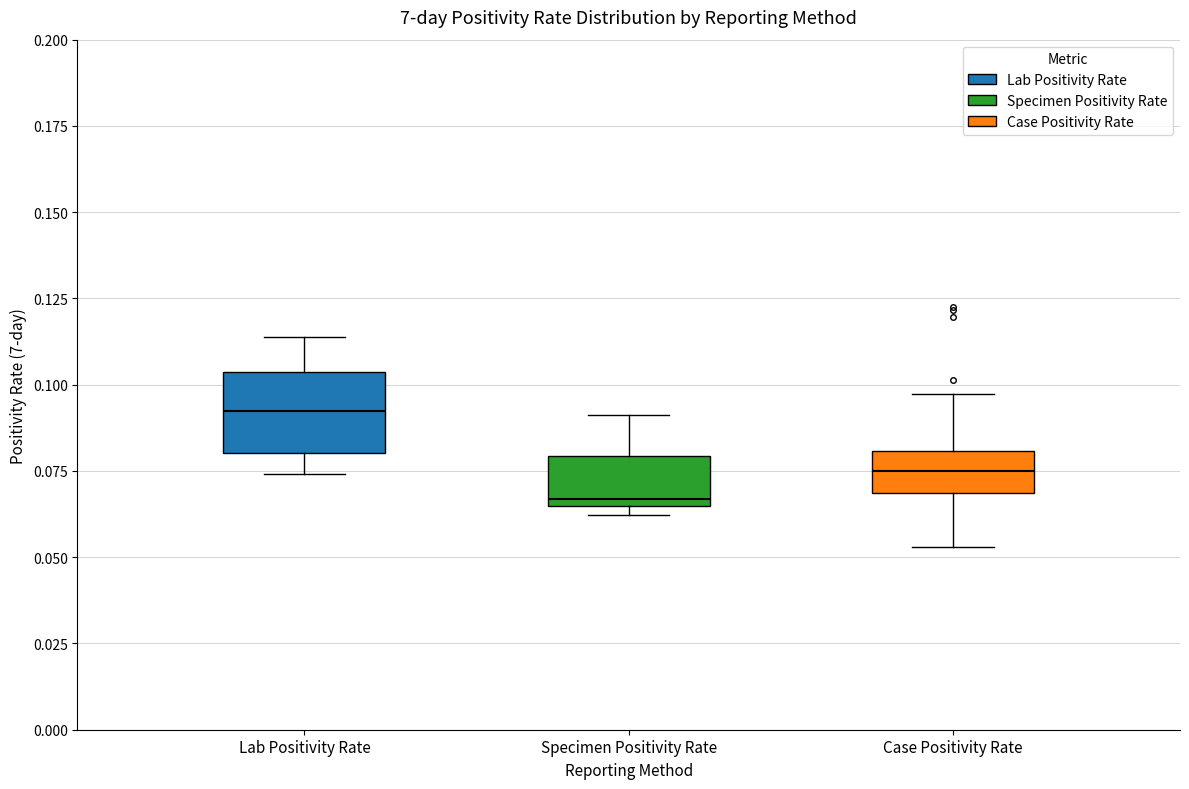

Comparing the boxes themselves (not the whiskers), which one is the tallest?

Lab Positivity Rate